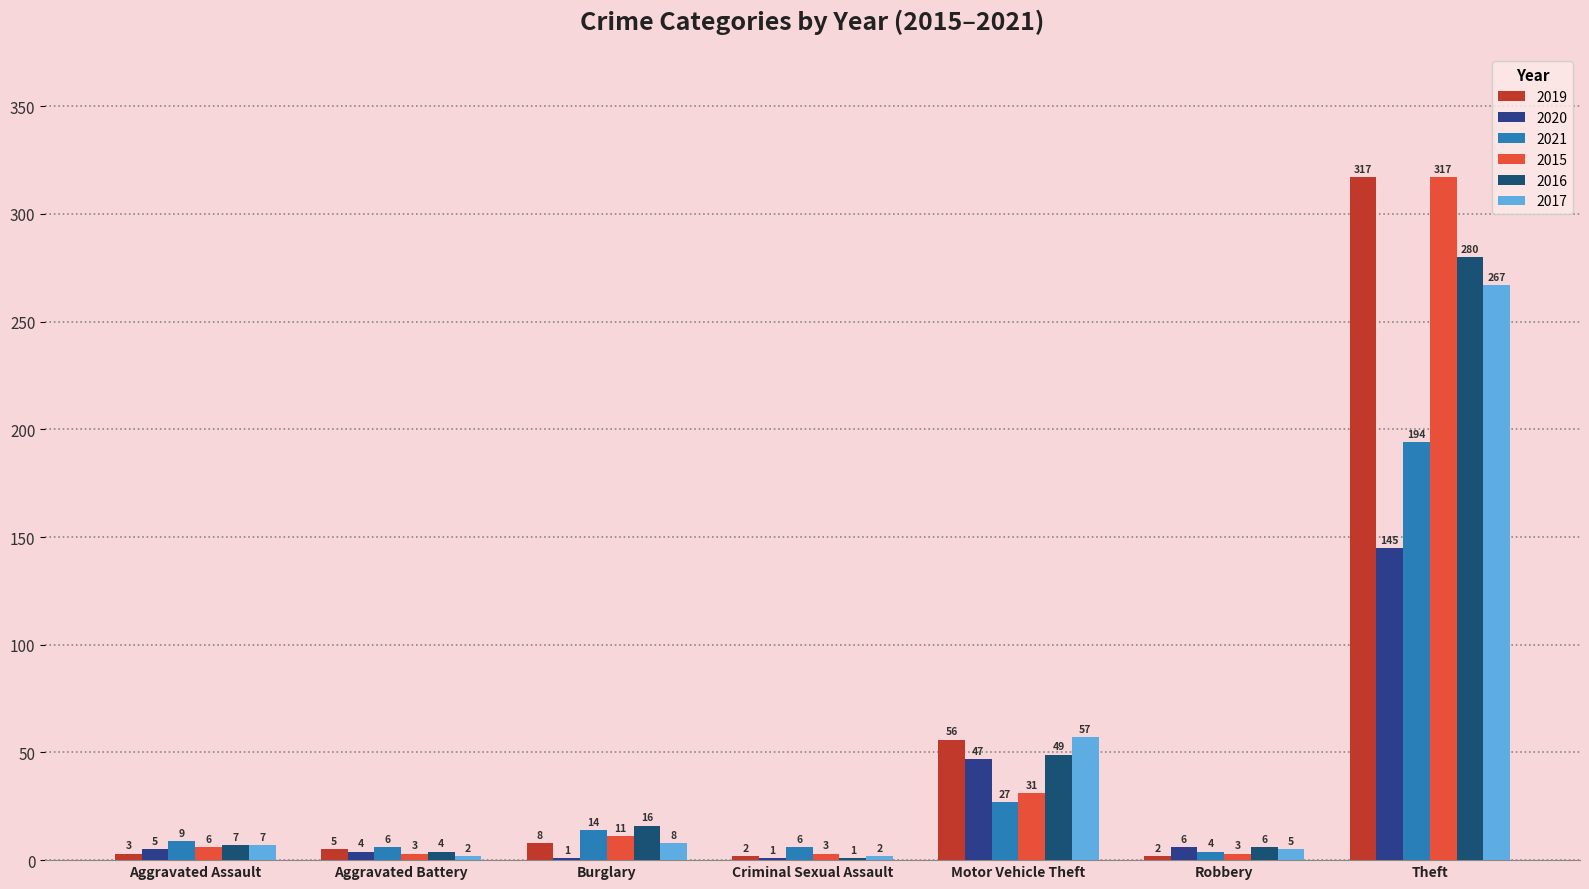

What is the value of the 2019 bar at the 2nd from the left?

5